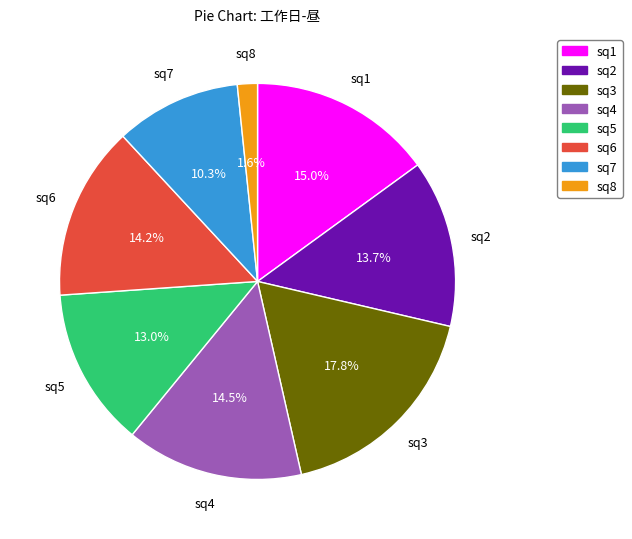

Combined, do sq5 and sq6 account for over 50%?

No